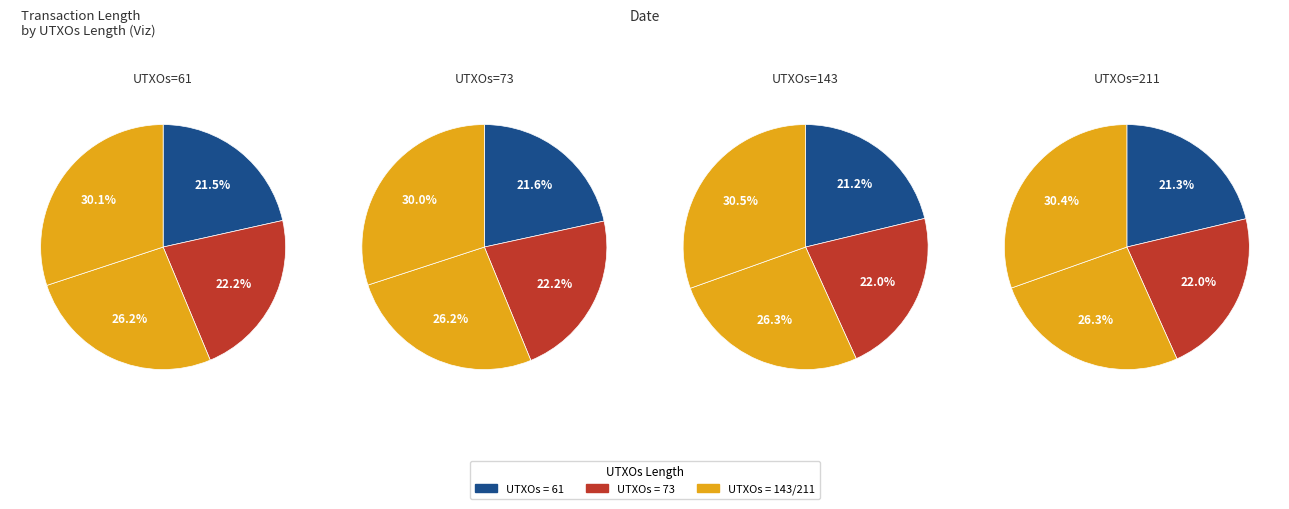

Which slice is the smallest?

61